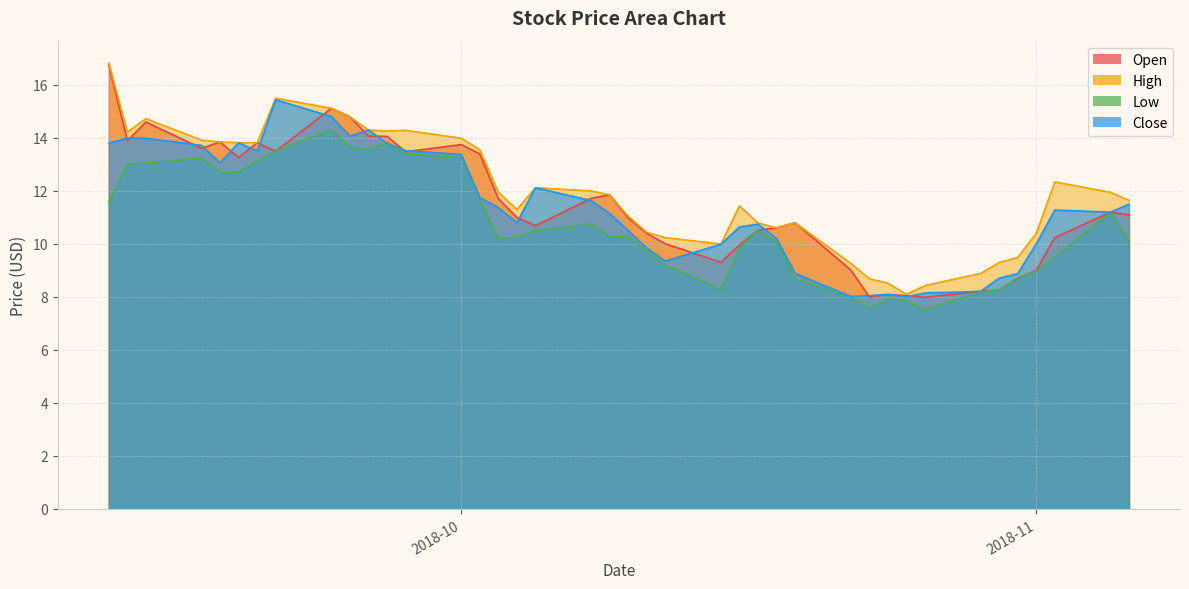

Rank the series by their maximum value, from lowest to highest.

Low, Close, Open, High